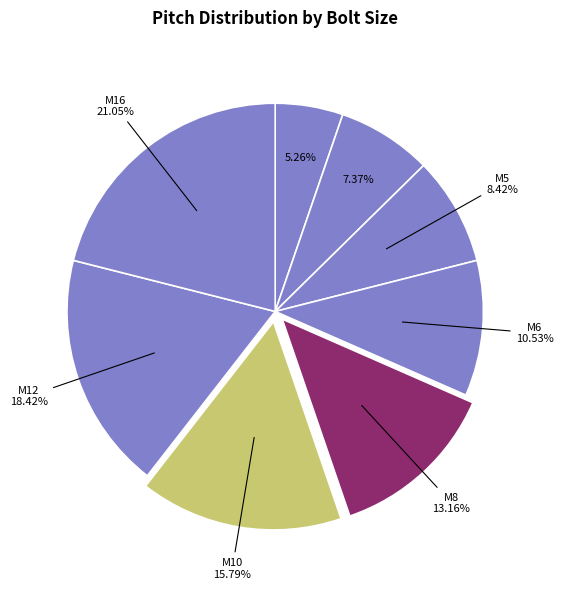

Which category has the smallest portion of the pie?

M3